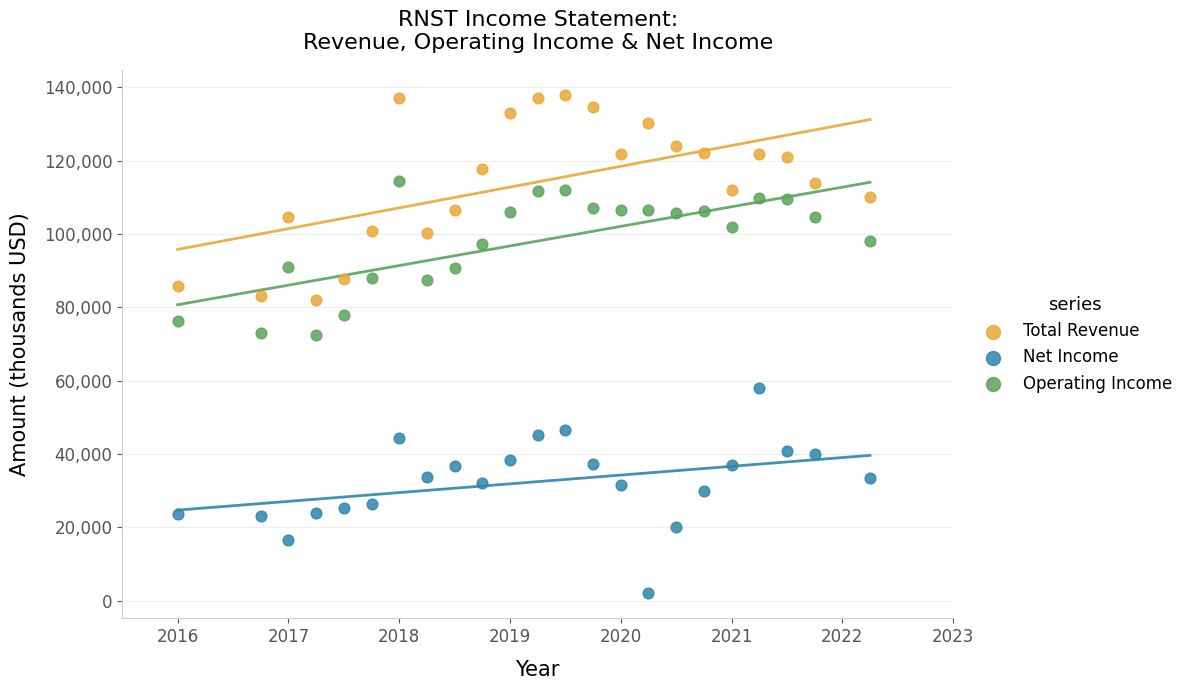

Which series reaches the minimum Y coordinate?

Net Income